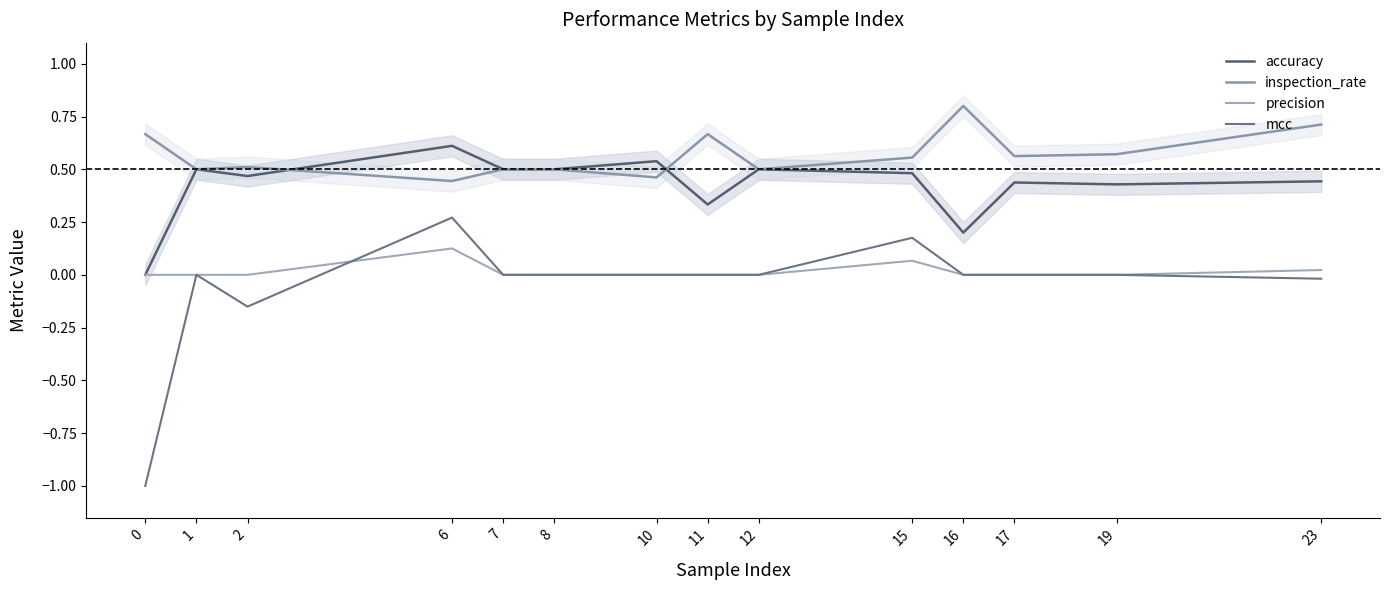

What is the difference between the maximum and minimum values in the precision series?

0.1